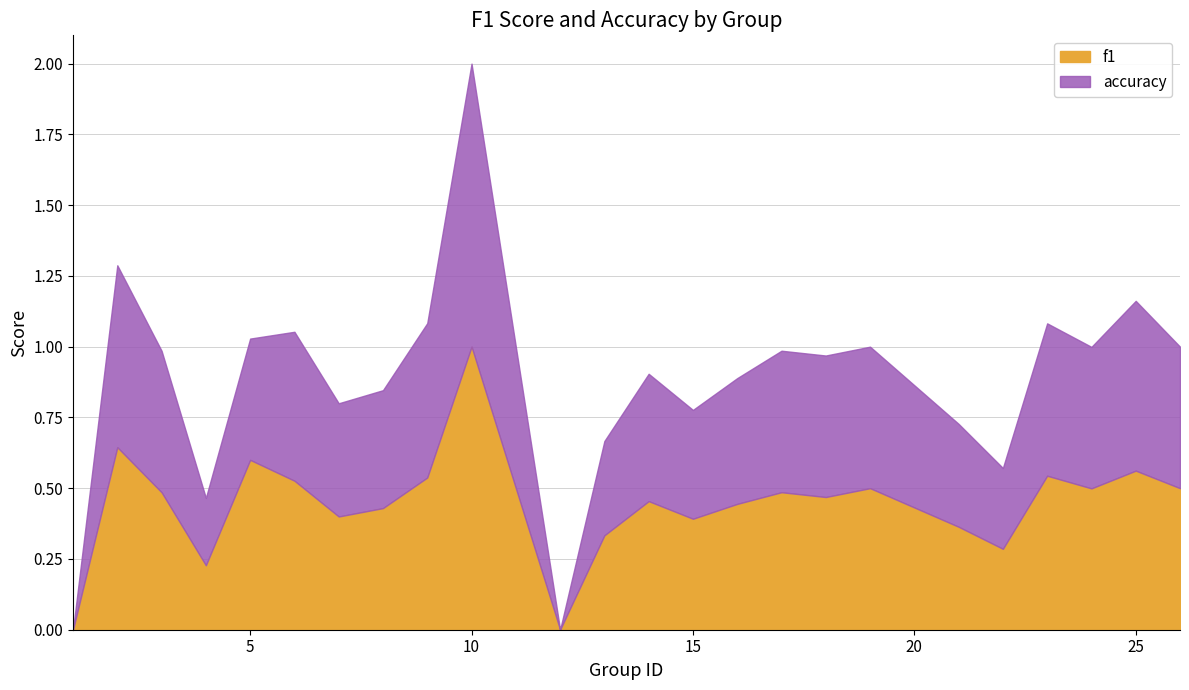

What is the difference between the second highest and second lowest values in the accuracy series?

0.6